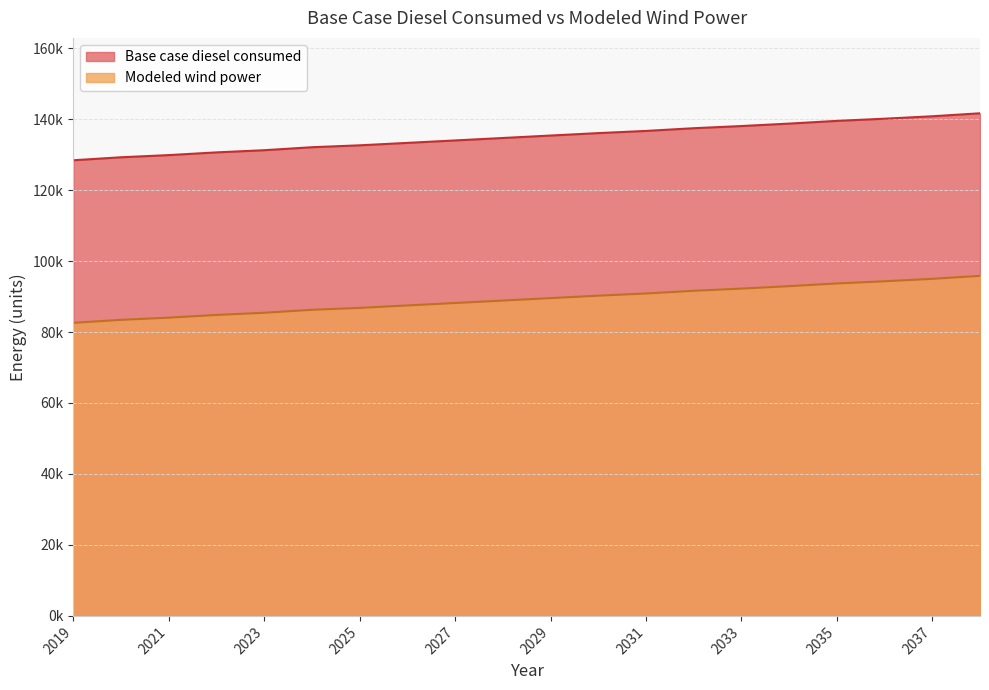

Does the chart have visible grid lines?

Yes